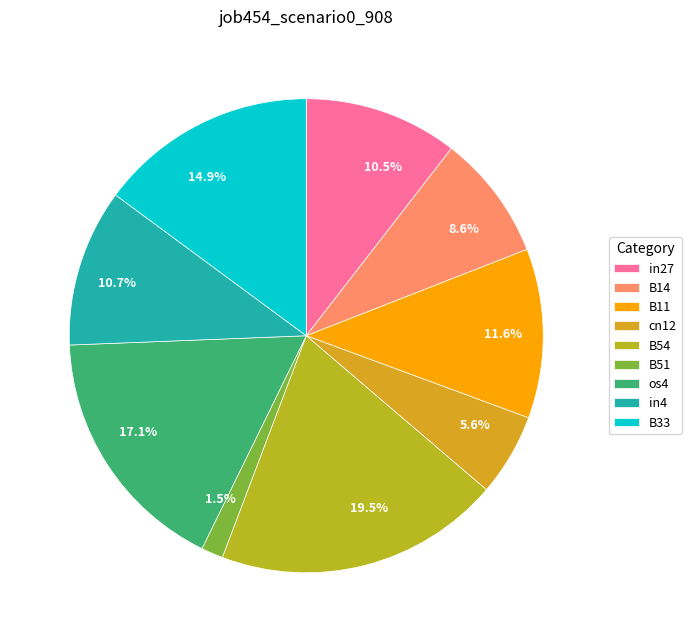

To the nearest percent, what is the combined percentage of in27 and B33?

25%